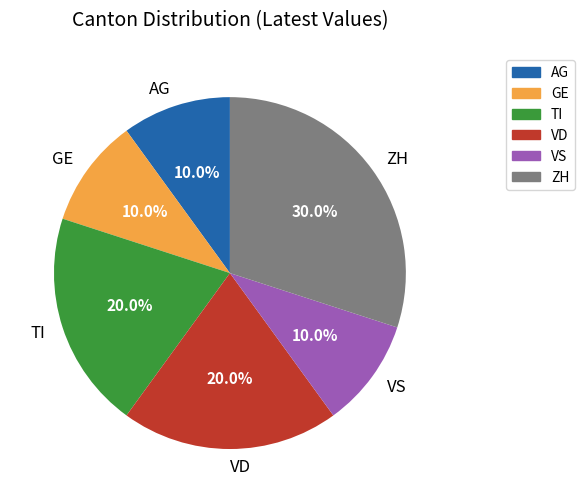

What is the ratio of the value at TI to the value at VS?

2.0